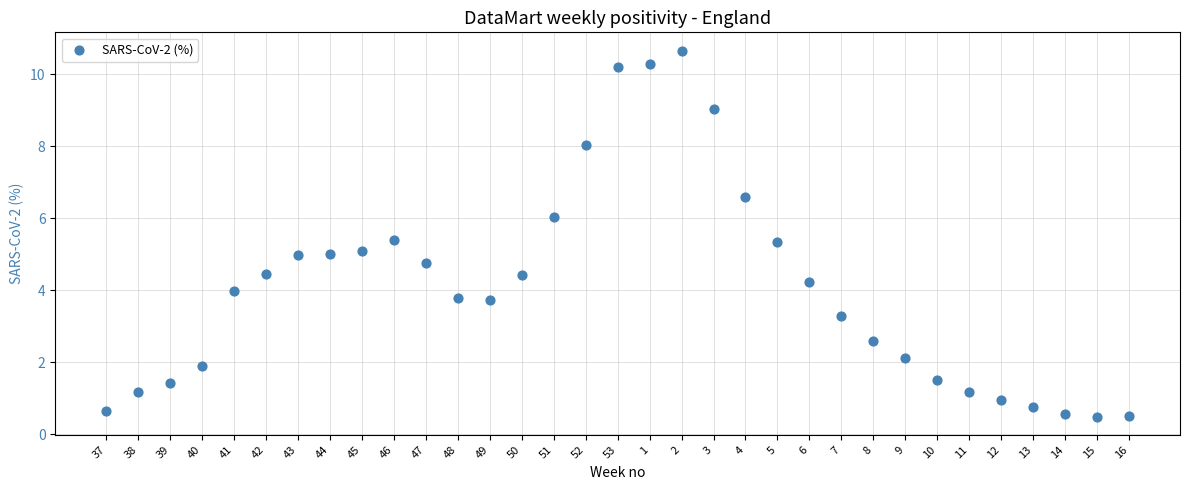

What is the range of Y values (max minus min)?

10.2